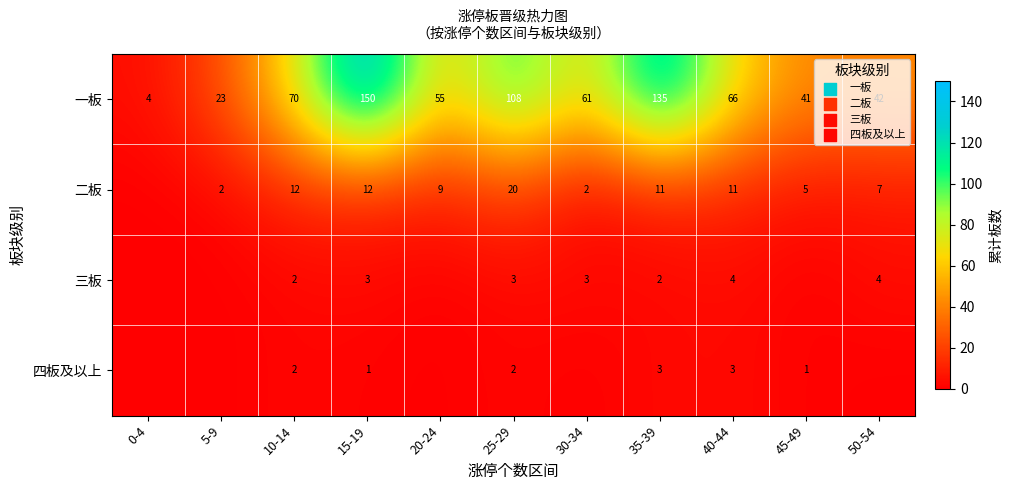

List the labels in order of 一板 value, smallest first.

0-4, 5-9, 45-49, 50-54, 20-24, 30-34, 40-44, 10-14, 25-29, 35-39, 15-19